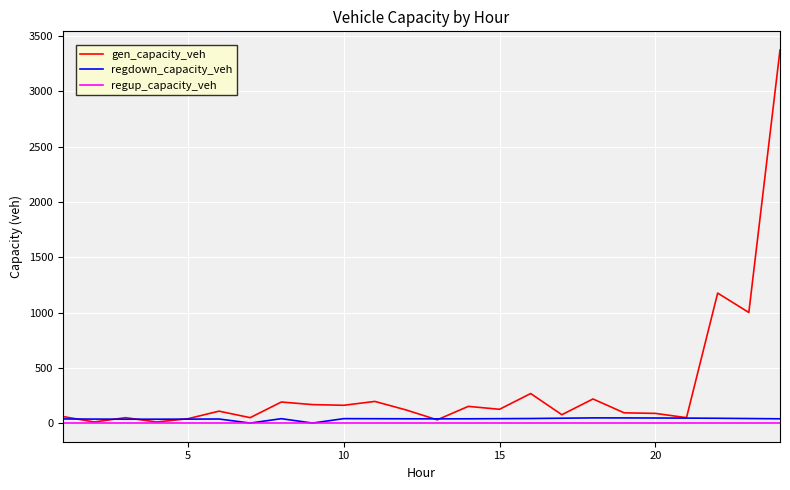

Which series has the largest range (max minus min)?

gen_capacity_veh